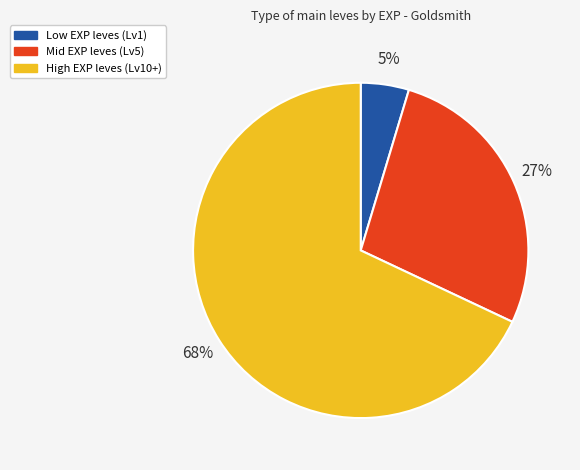

To the nearest percent, what is the difference between the largest and smallest slice percentages?

63%